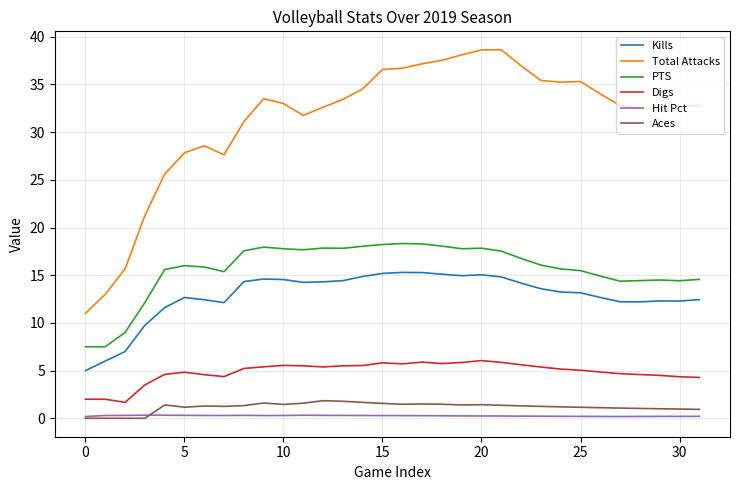

What is the difference between the second highest and second lowest values in the Total Attacks series?

25.6